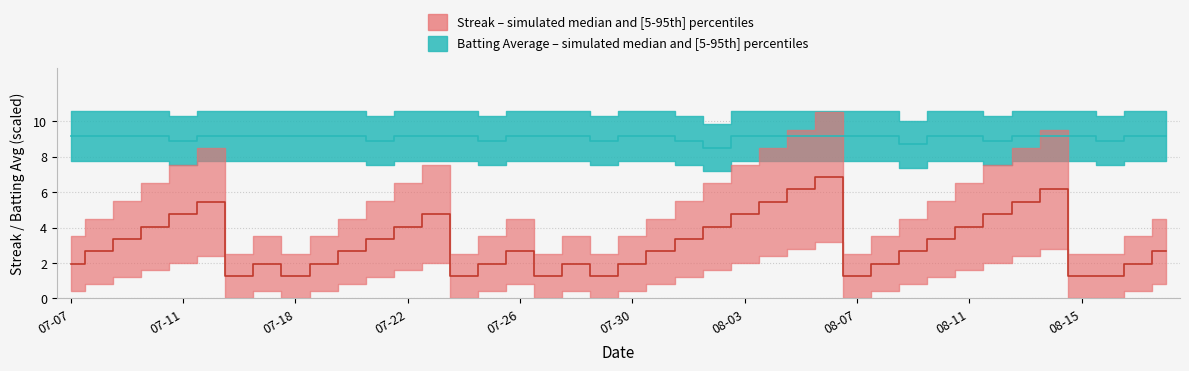

What position from the right is 2010-08-05?

14